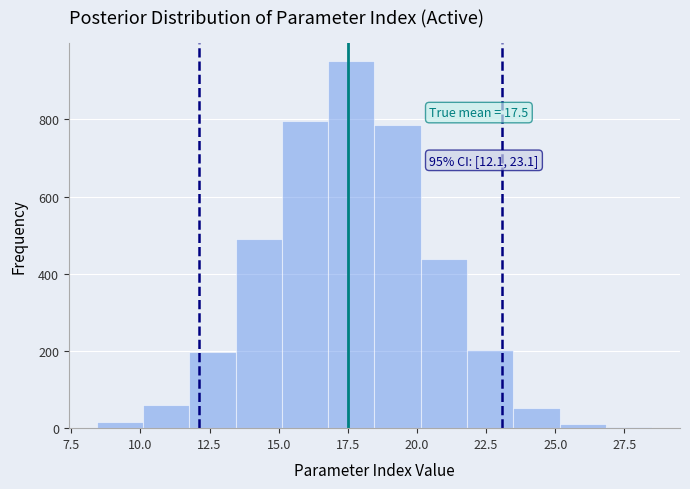

Around what value on the x-axis is the tallest bar? Give the approximate position of its centre, as read against the axis.

17.5